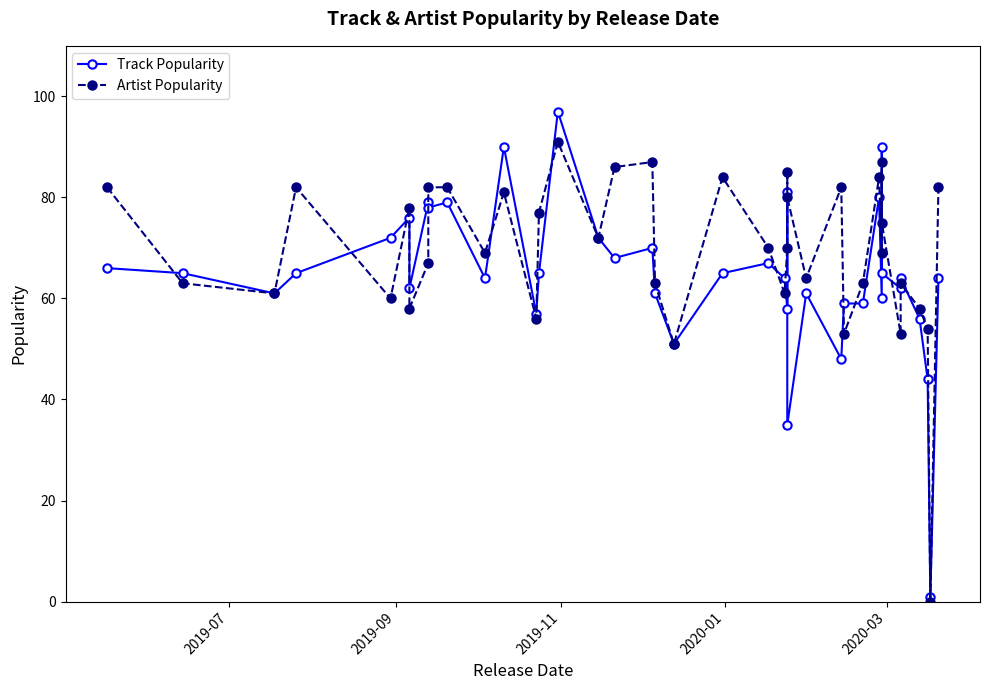

True or false: Artist Popularity has a value of 122 at 9.

False